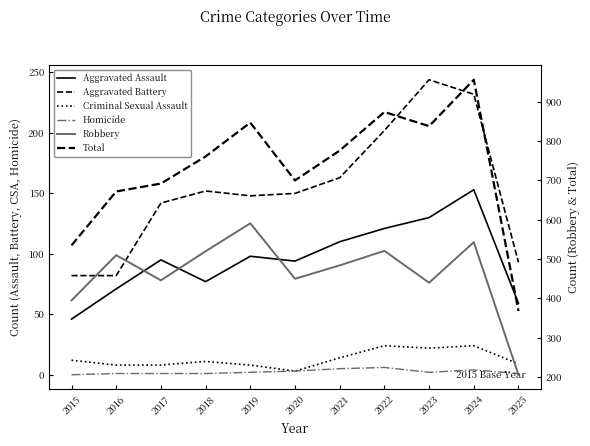

Which category has the highest value in the Criminal Sexual Assault series?

2022